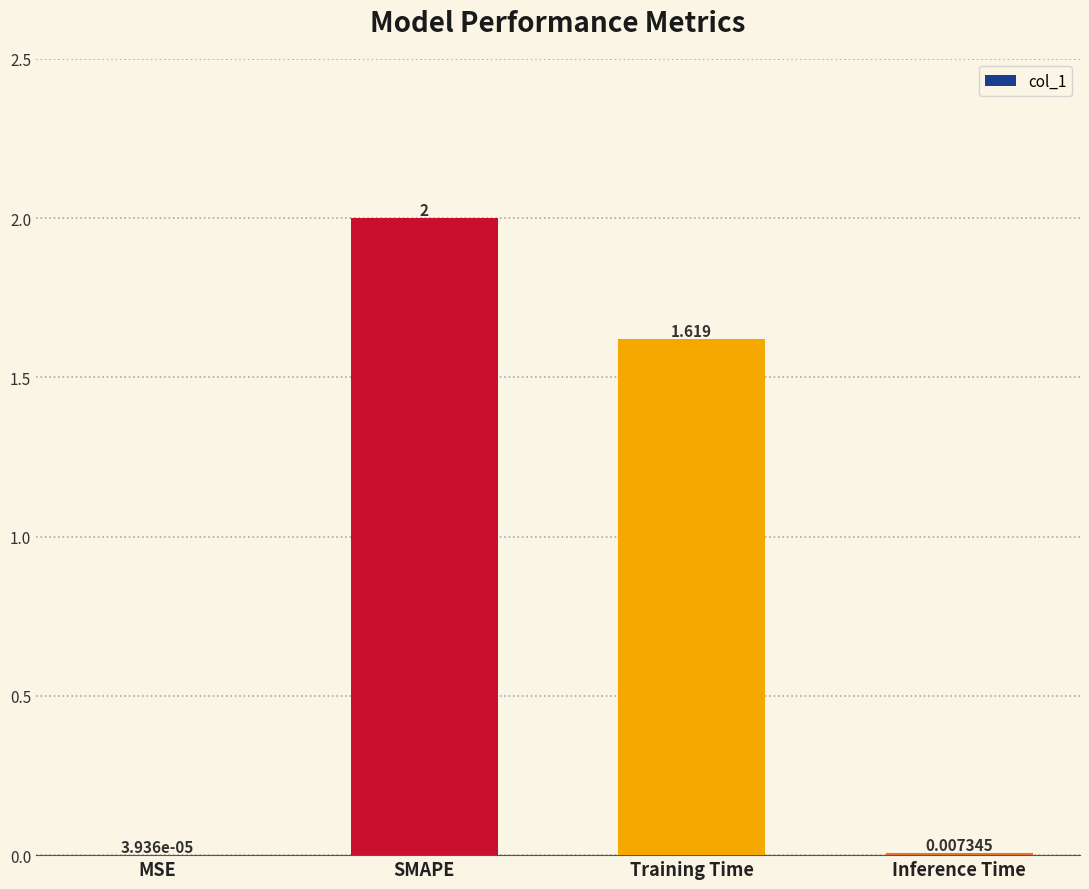

Between SMAPE and Training Time, which is larger?

SMAPE